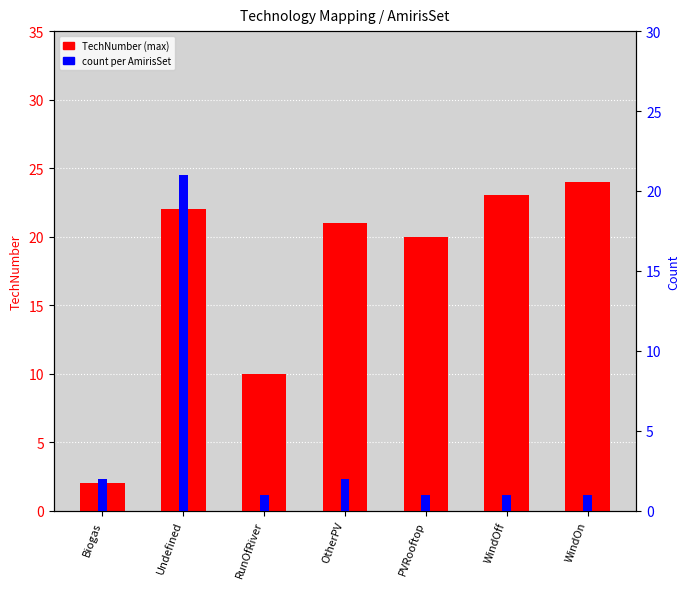

What is the maximum value for TechNumber (max)?

24